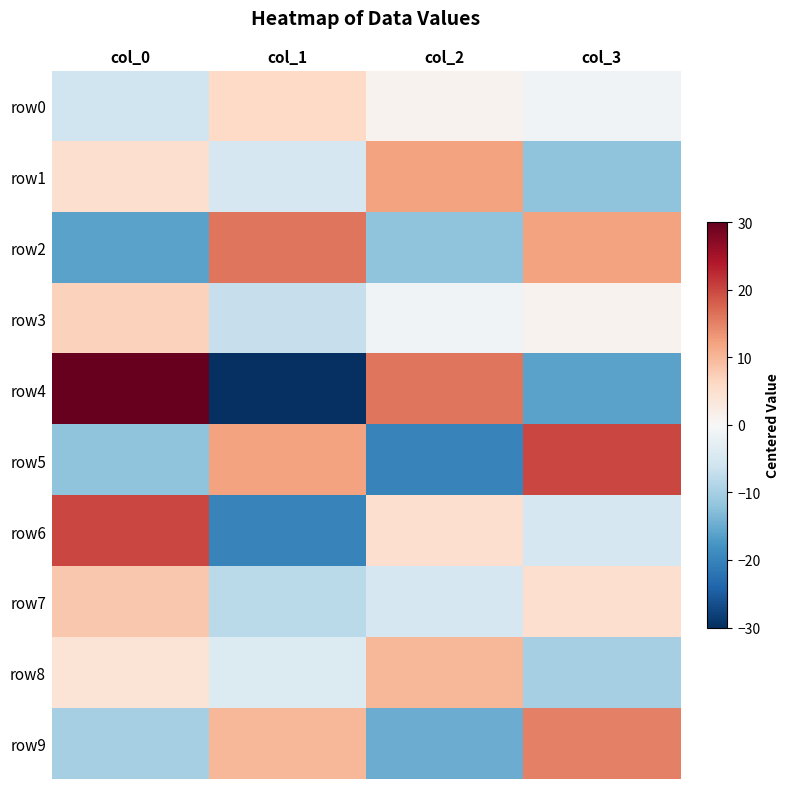

Which series changed the most between col_1 and col_2?

row4